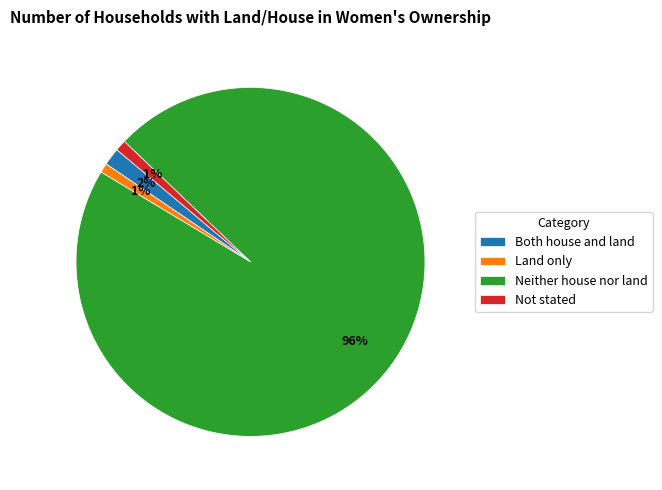

Does any single category account for the majority?

Yes